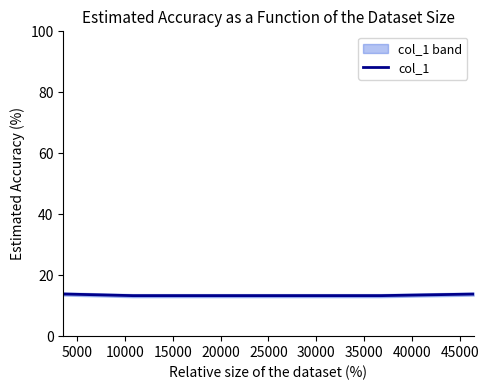

What is the lowest value of the col_1 series?

13.3